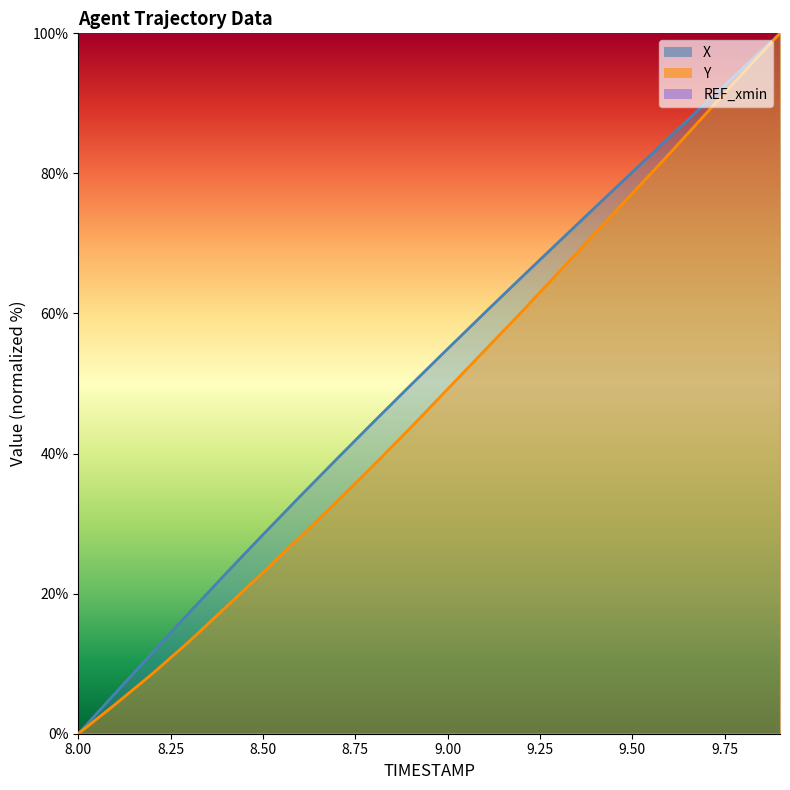

What is the difference between the highest and lowest values at 9.5?

3.0